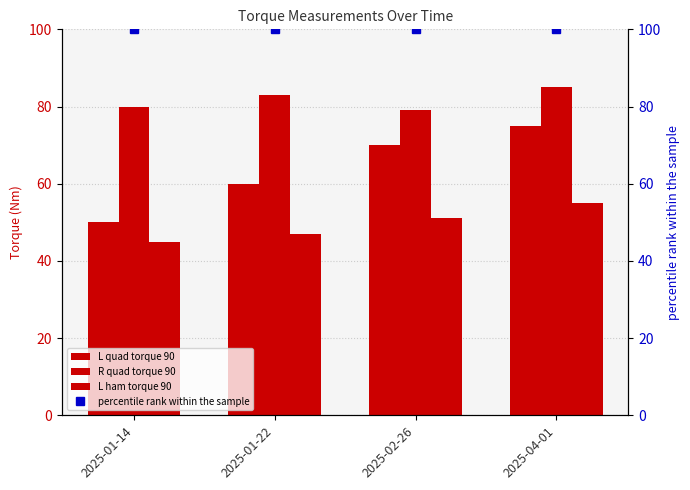

Rank the series by their average value, from highest to lowest.

percentile rank within the sample, R quad torque 90, L quad torque 90, L ham torque 90